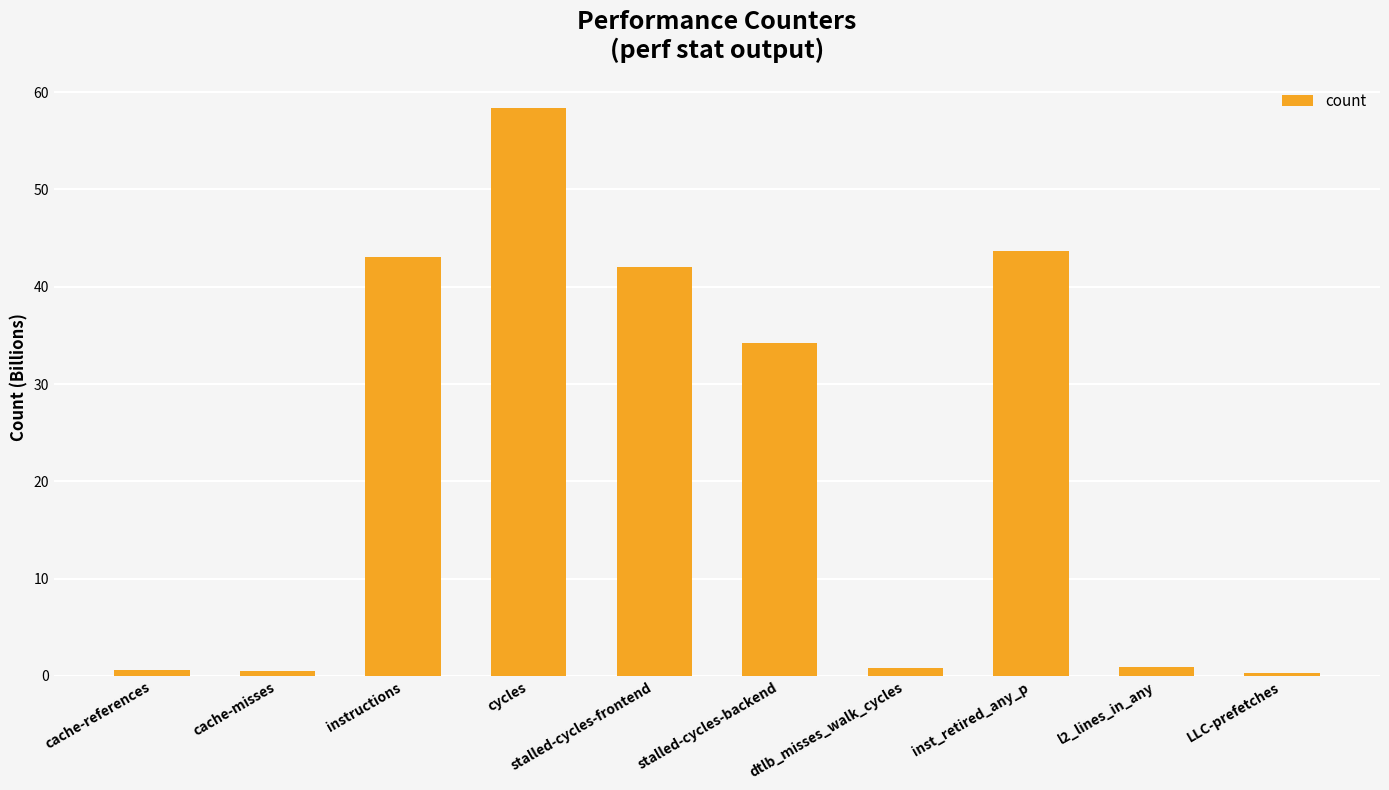

What is the difference between the maximum and minimum values?

58.1